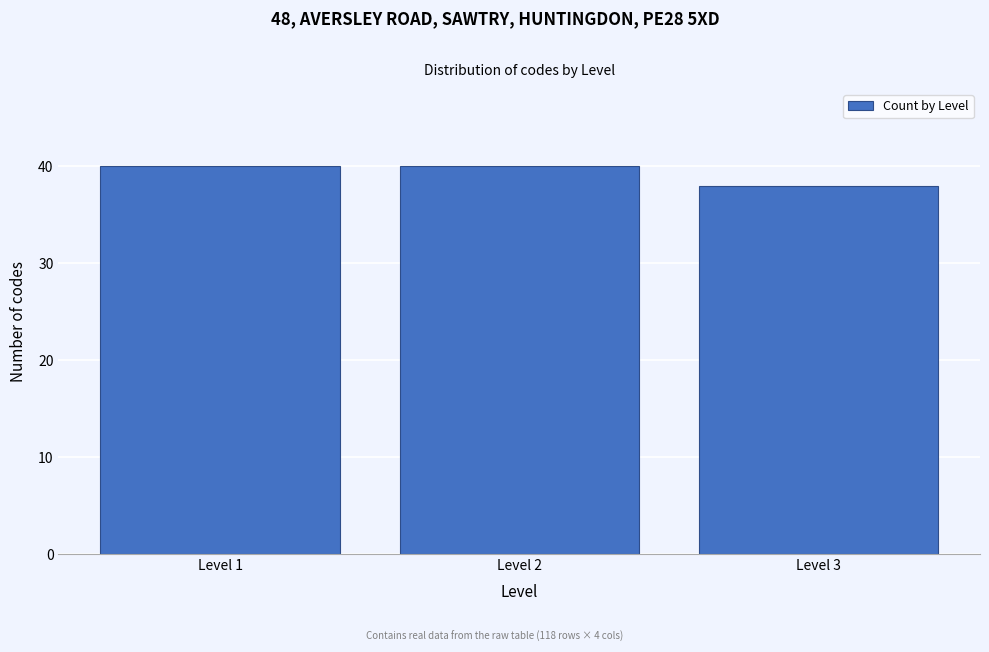

Reading left to right, transcribe all the data shown in this chart.

Level 1=40	Level 2=40	Level 3=38